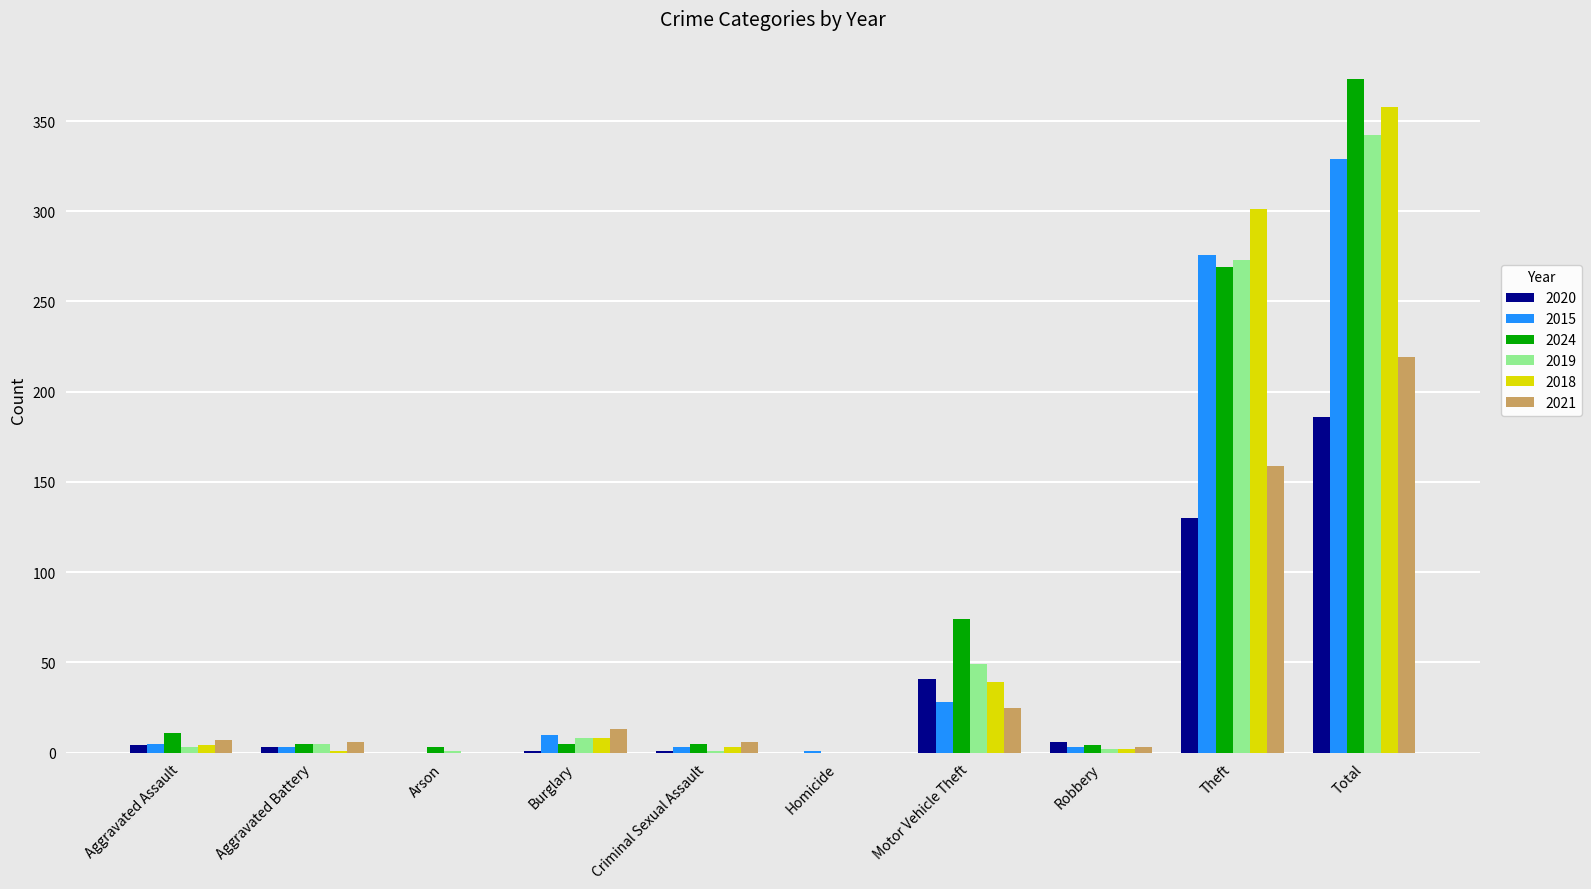

How many groups of bars are there?

10